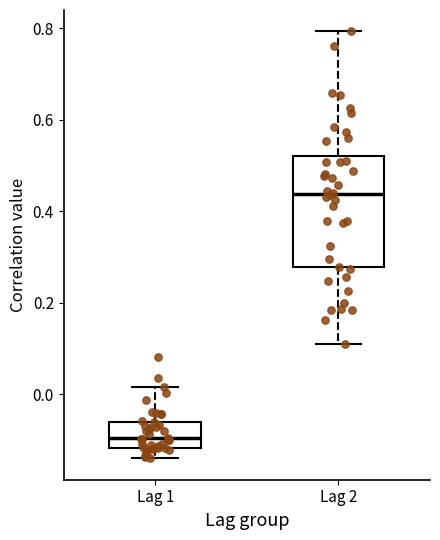

Reading left to right, transcribe this box plot: for each box, give where its median line is, the range the box spans, and where its two whiskers end, as read against the y-axis. The values are not printed on the chart, so give them approximately, as read against the axis.

Lag 1: median -0.10, box -0.12 to -0.06, whiskers -0.14 to 0.02
Lag 2: median 0.44, box 0.28 to 0.52, whiskers 0.10 to 0.80